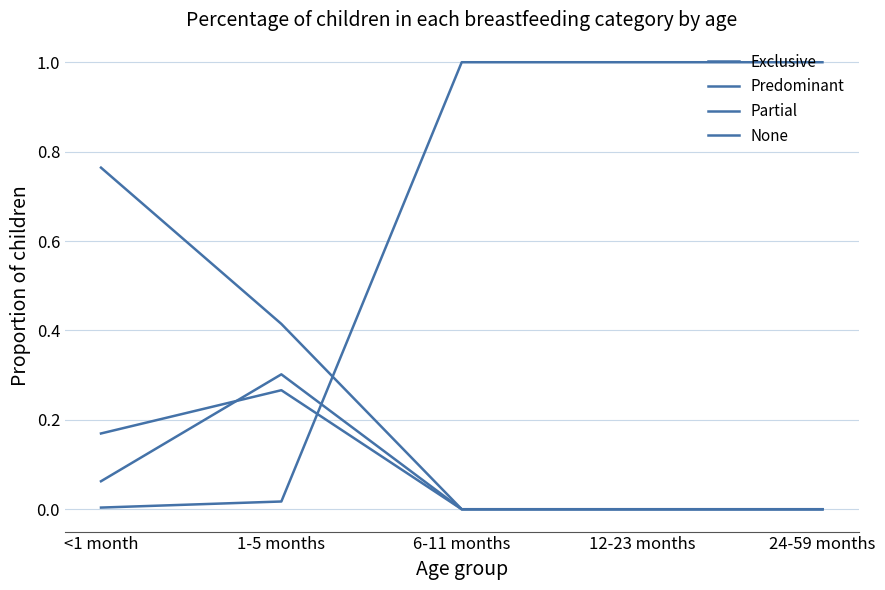

True or false: None has a value of 1.0 at 12-23 months.

True